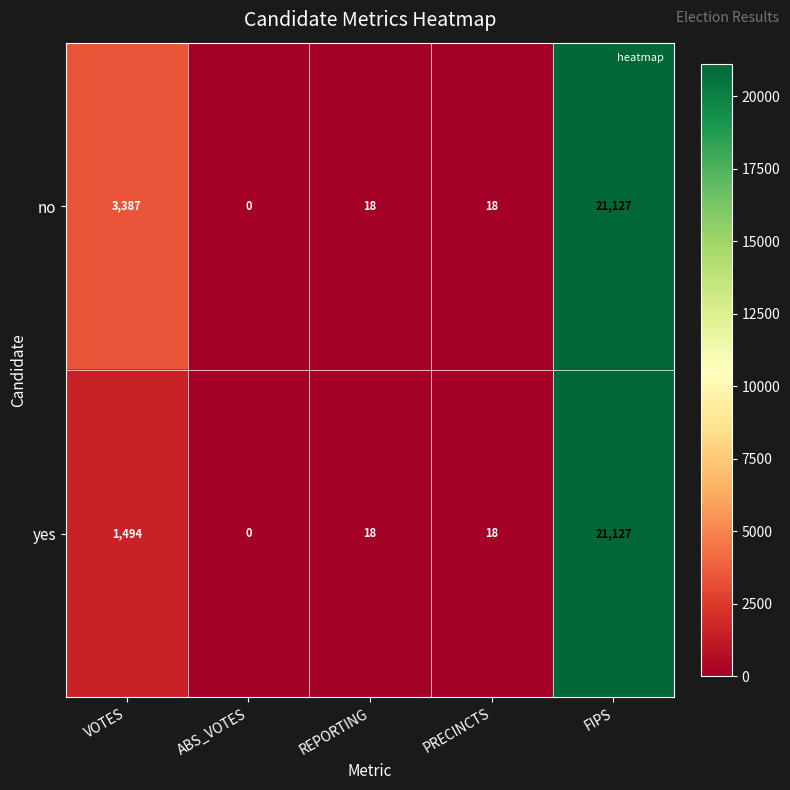

True or false: no has a value of 28908 at FIPS.

False